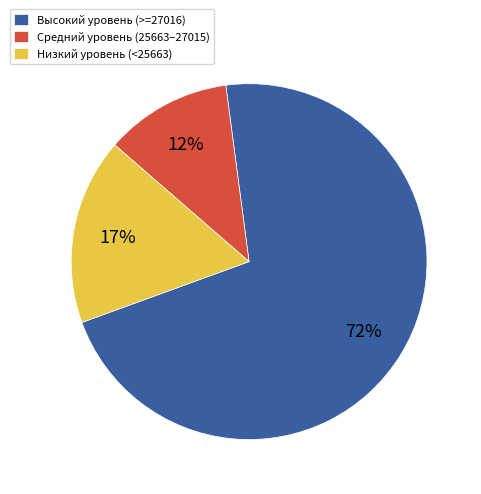

Is there any slice that represents more than half of the pie?

Yes